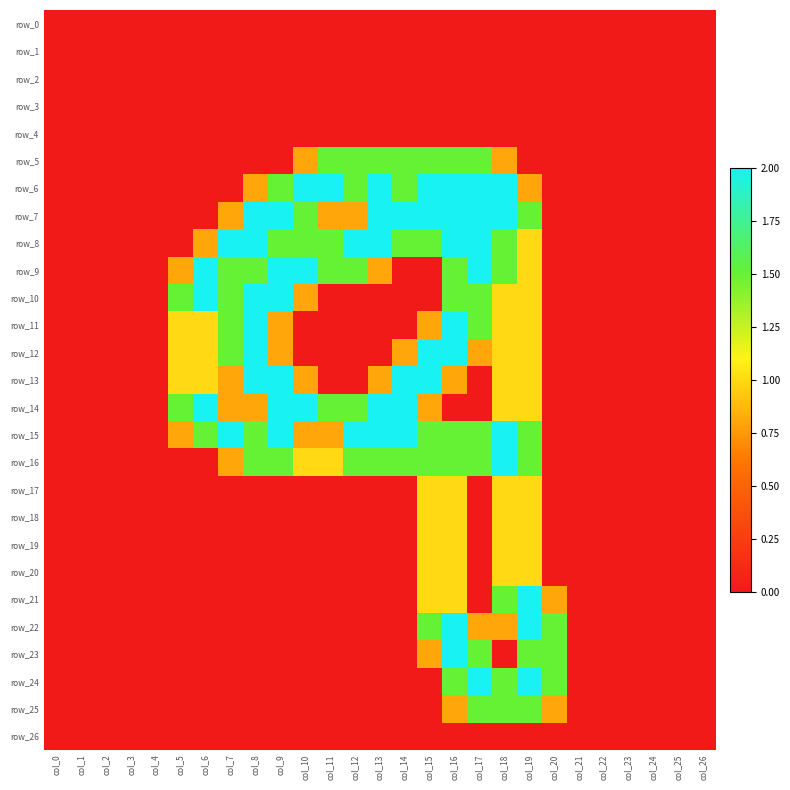

What is the greatest value displayed?

2.0